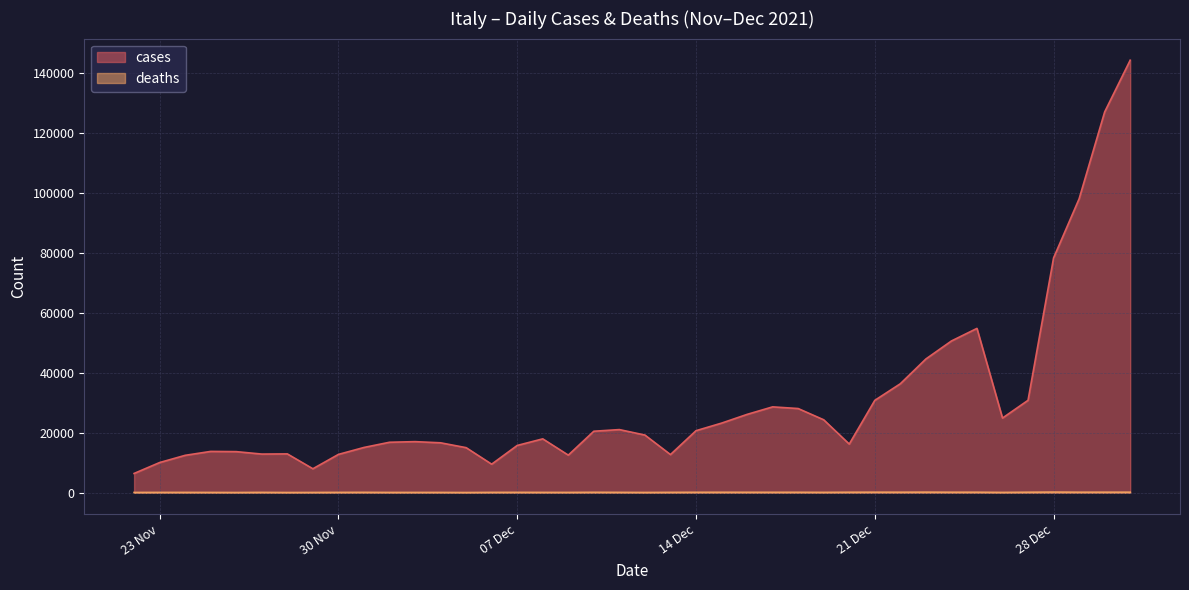

At 22/12/2021, list the series in order from largest to smallest.

cases, deaths